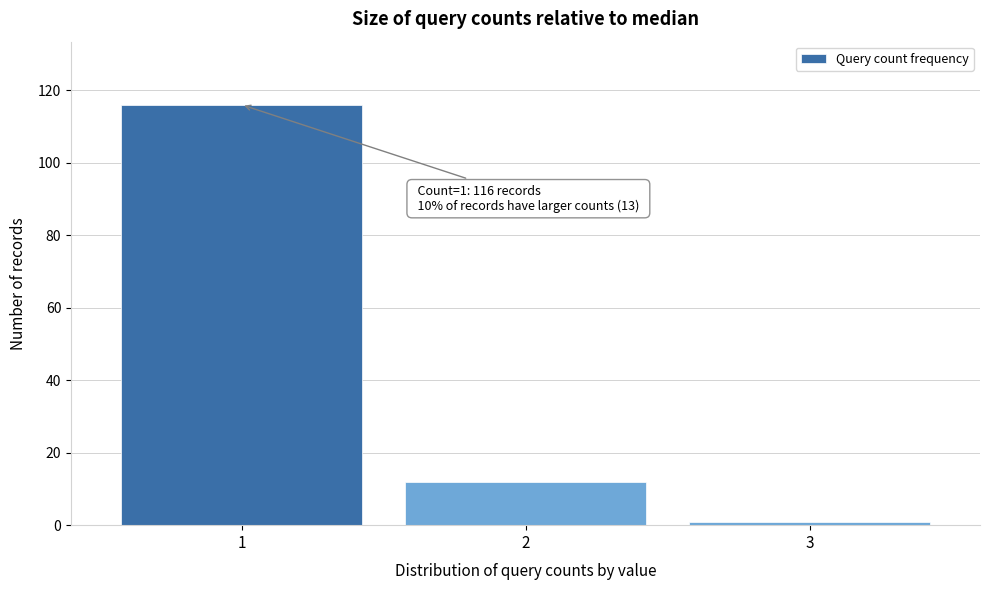

Reading left to right, what are all the values shown in this chart?

116	12	1